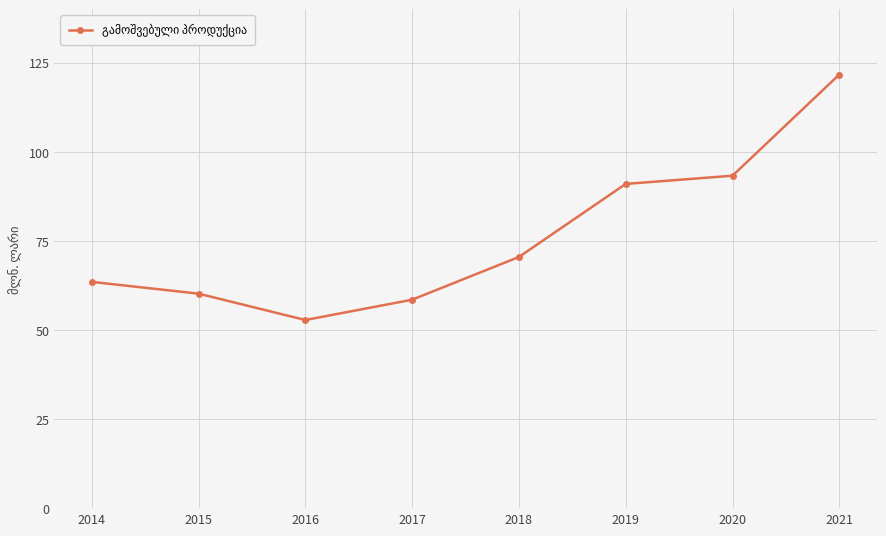

What is the smallest value displayed?

52.8